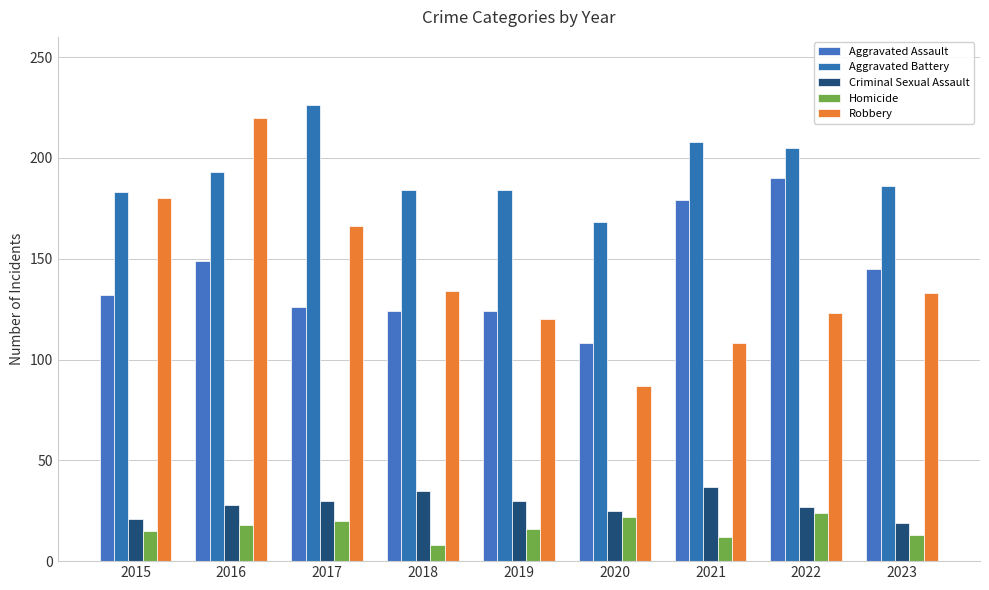

The value of Aggravated Battery at 2020 is 168. True or false?

True